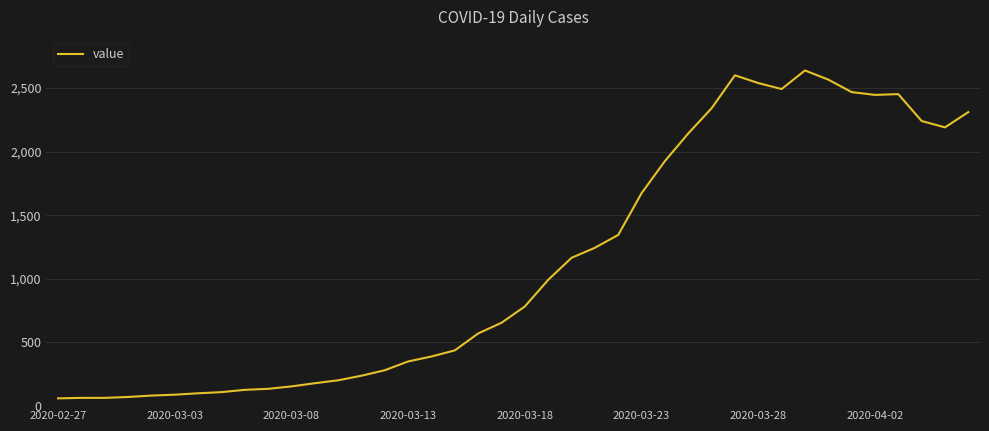

What is the minimum value shown in the chart?

61